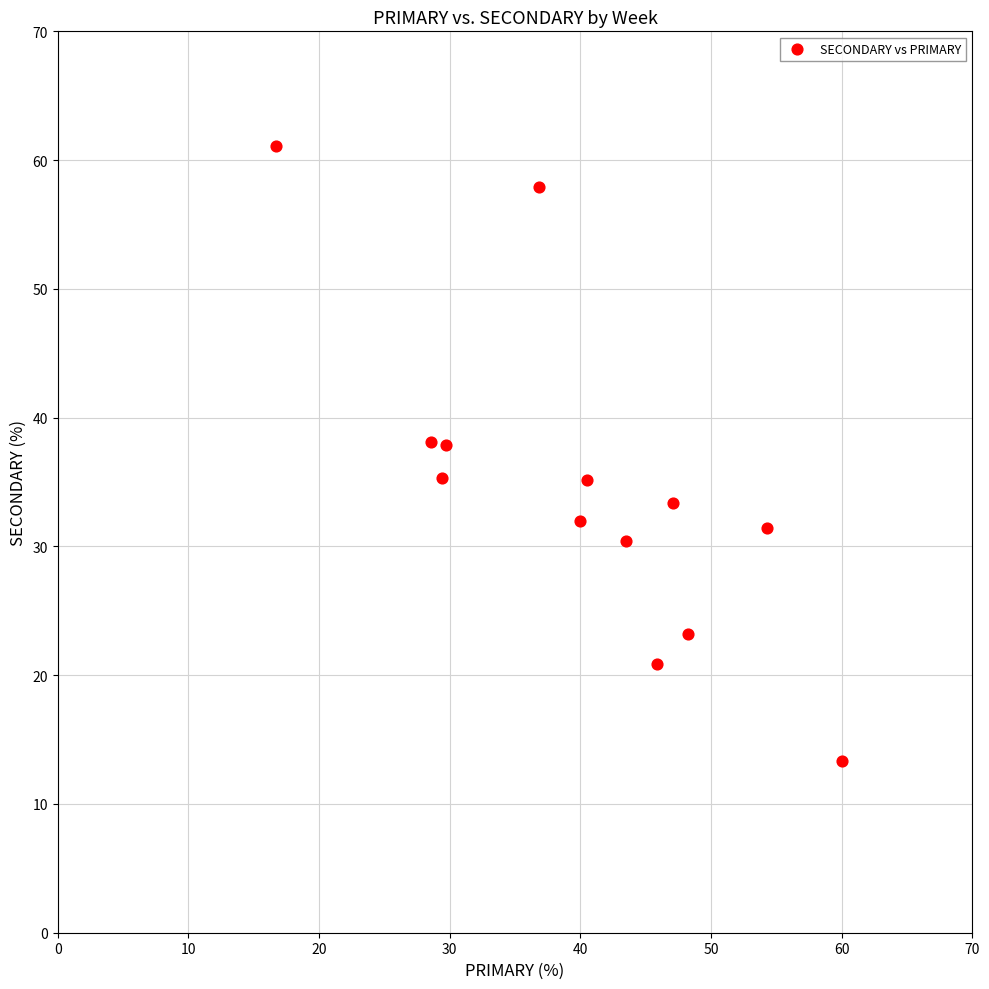

What is the range of X values (max minus min)?

43.3